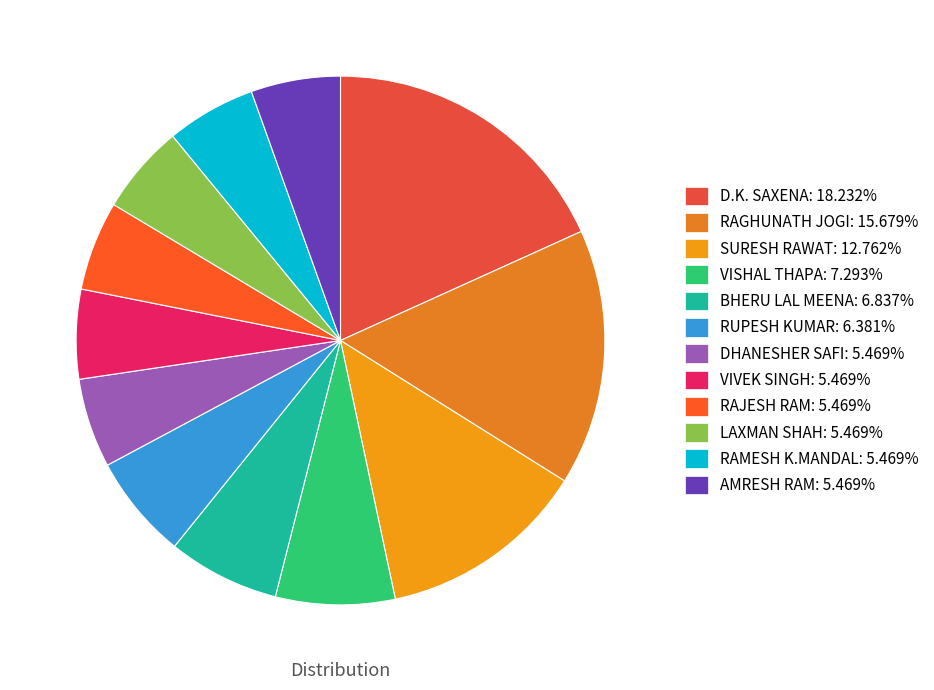

True or false: RAJESH RAM accounts for 11% of the total.

False